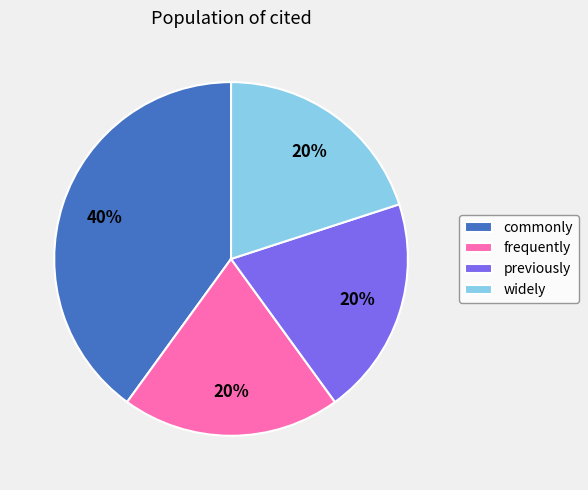

Which category has the biggest portion of the pie?

commonly